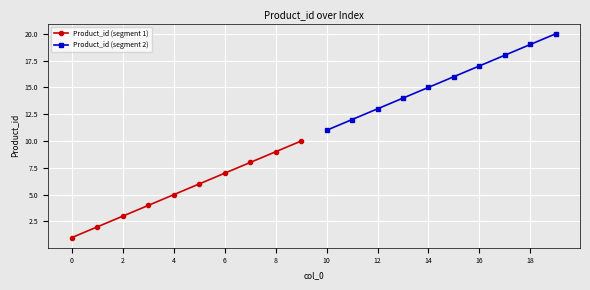

Which series has the widest spread of values?

Product_id (segment 1)